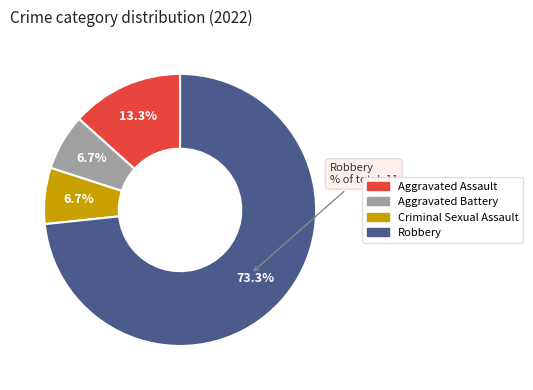

Approximately how many times larger is the value at Criminal Sexual Assault compared to Robbery?

0.1